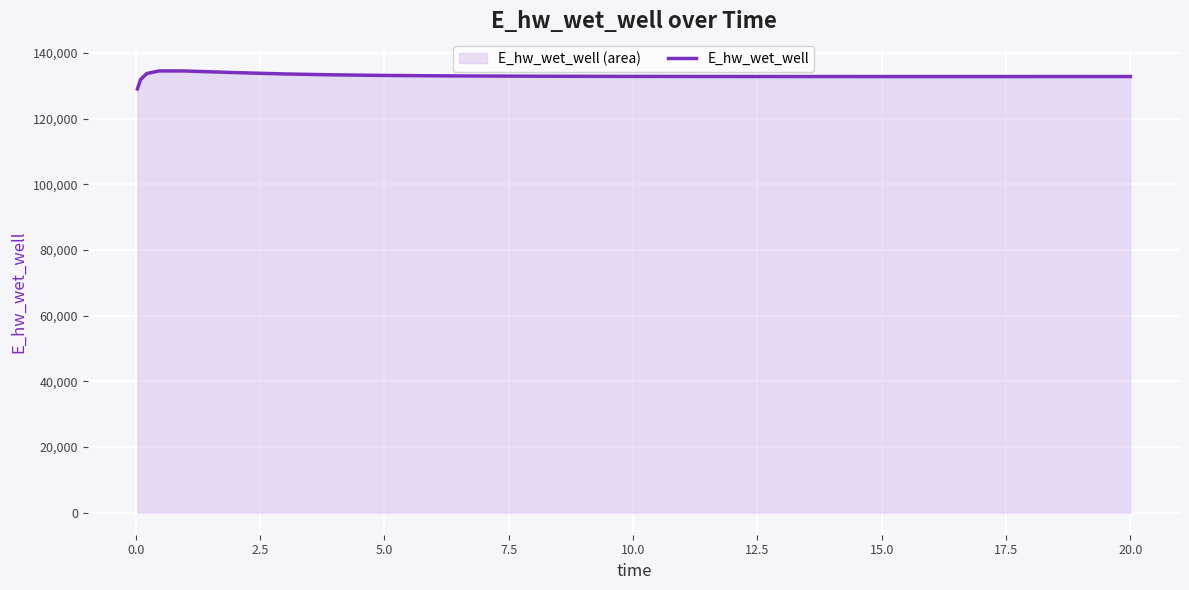

What is the maximum value shown in the chart?

134519.7